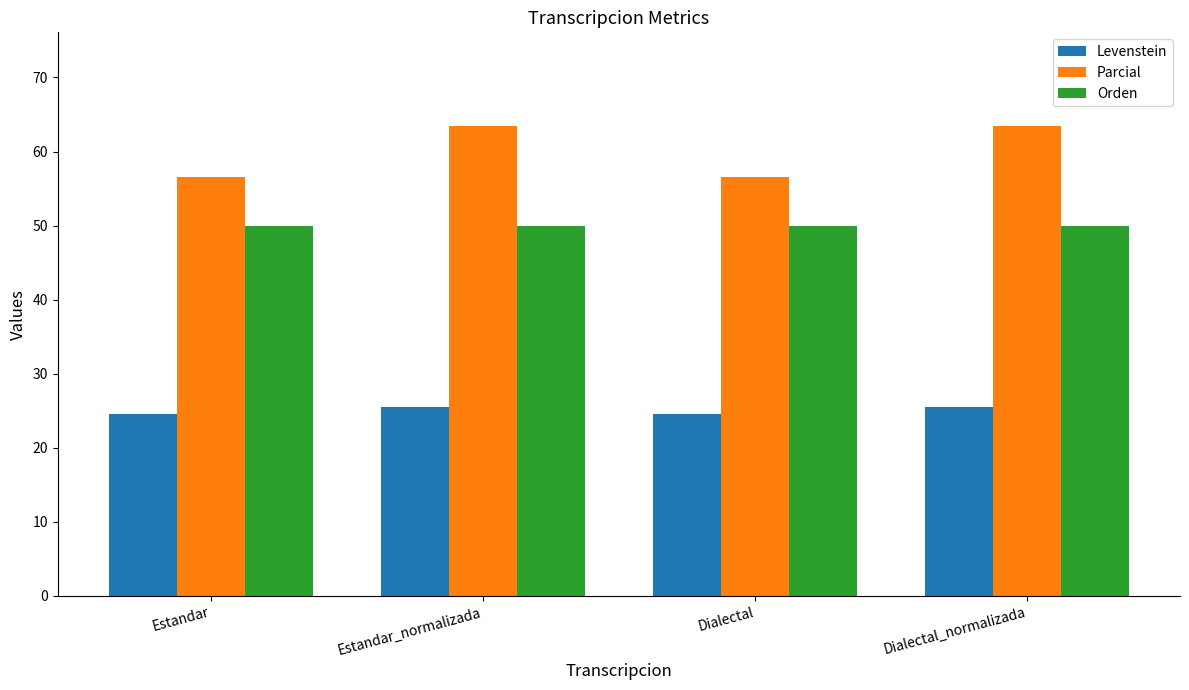

What is the spread (max minus min) of values at Estandar_normalizada?

37.9